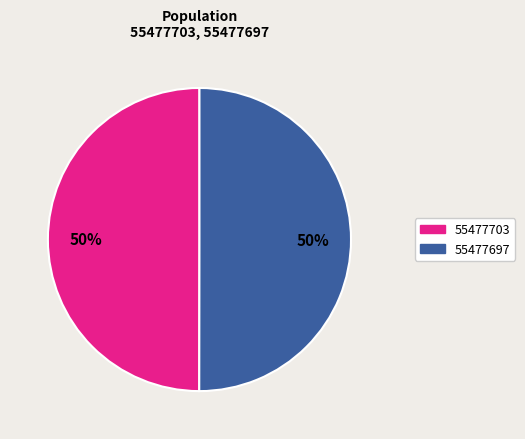

To the nearest percent, what is the combined percentage of 55477697 and 55477703?

100%